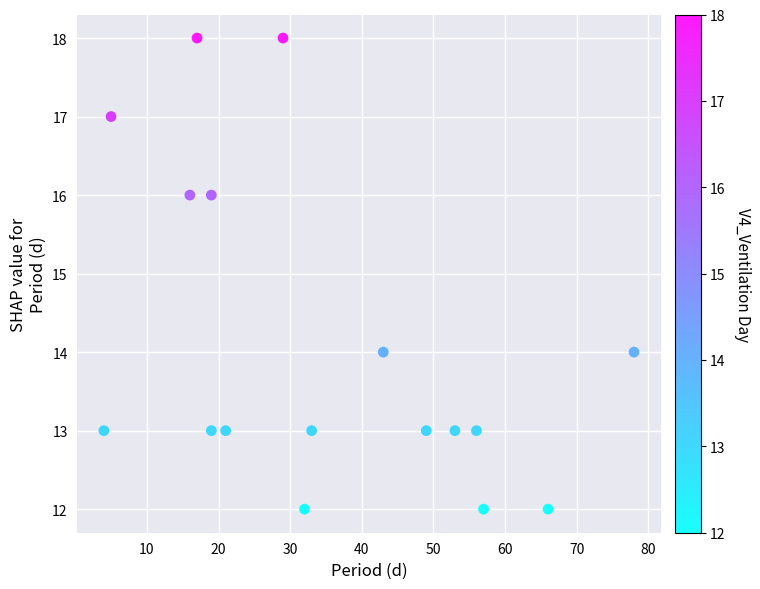

What is the range of X values (max minus min)?

74